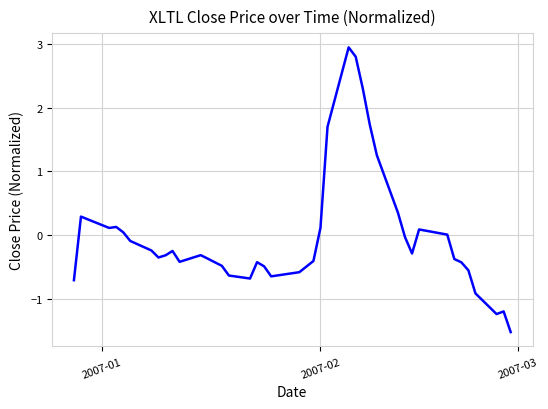

What is the minimum value shown in the chart?

-1.5